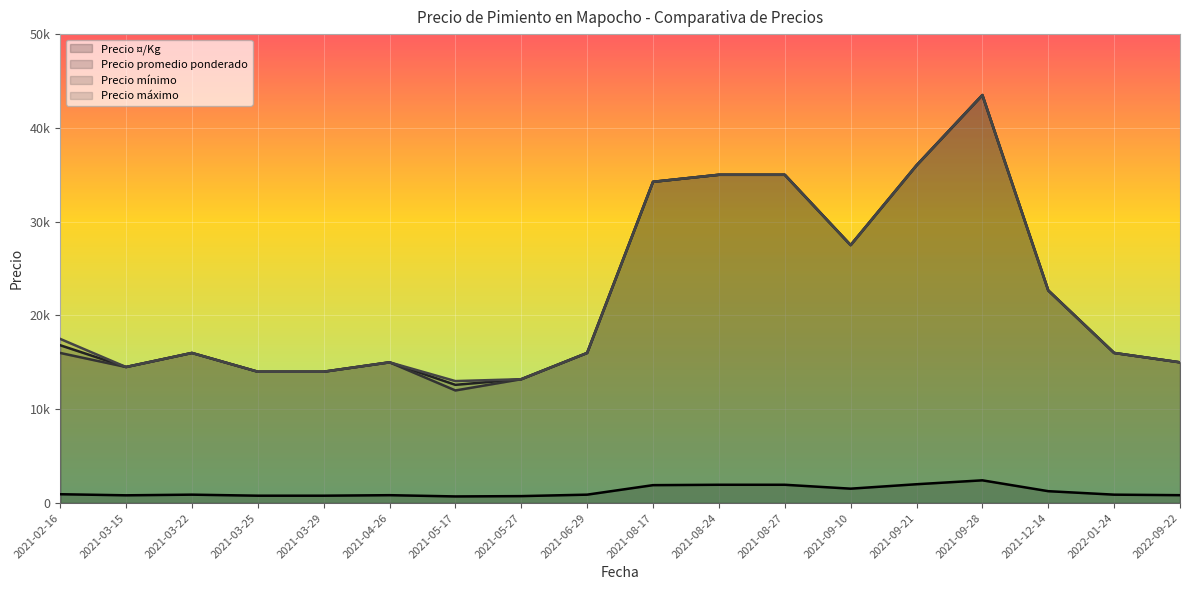

Between 2021-09-28 and 2021-08-17, which series saw the biggest shift?

Precio promedio ponderado